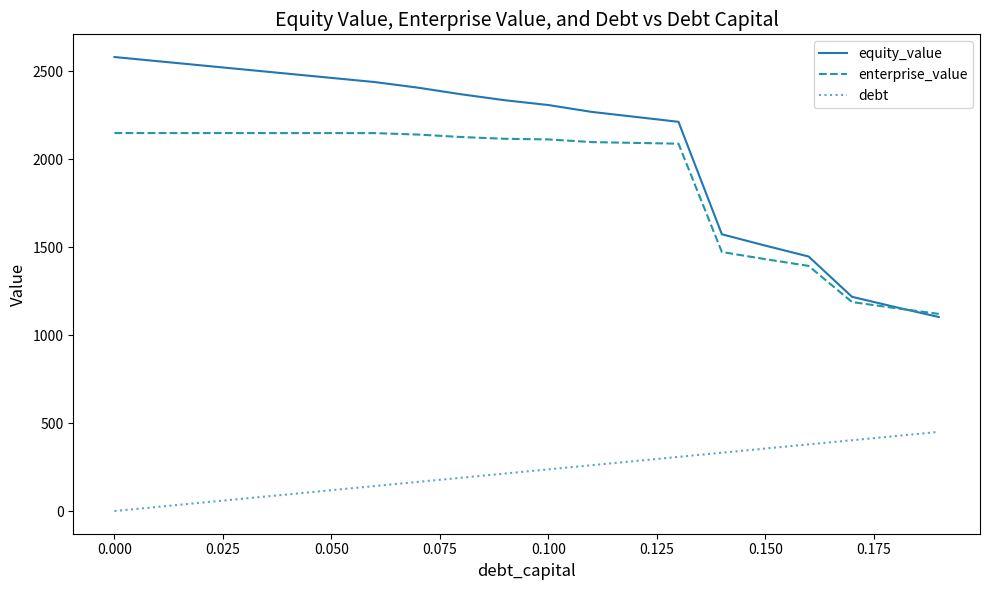

What is the difference between the maximum and minimum values in the enterprise_value series?

1027.7